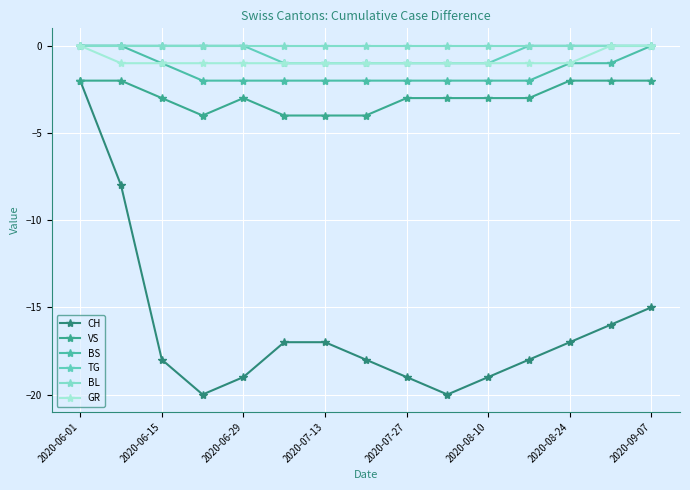

What are all the series names shown in the legend?

CH, VS, BS, TG, BL, GR